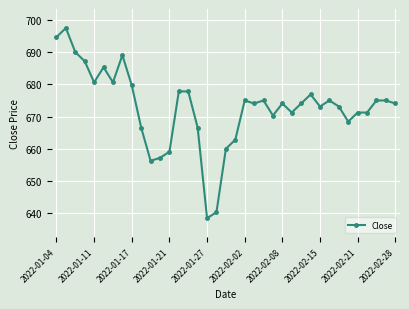

How many series are shown in this chart?

1